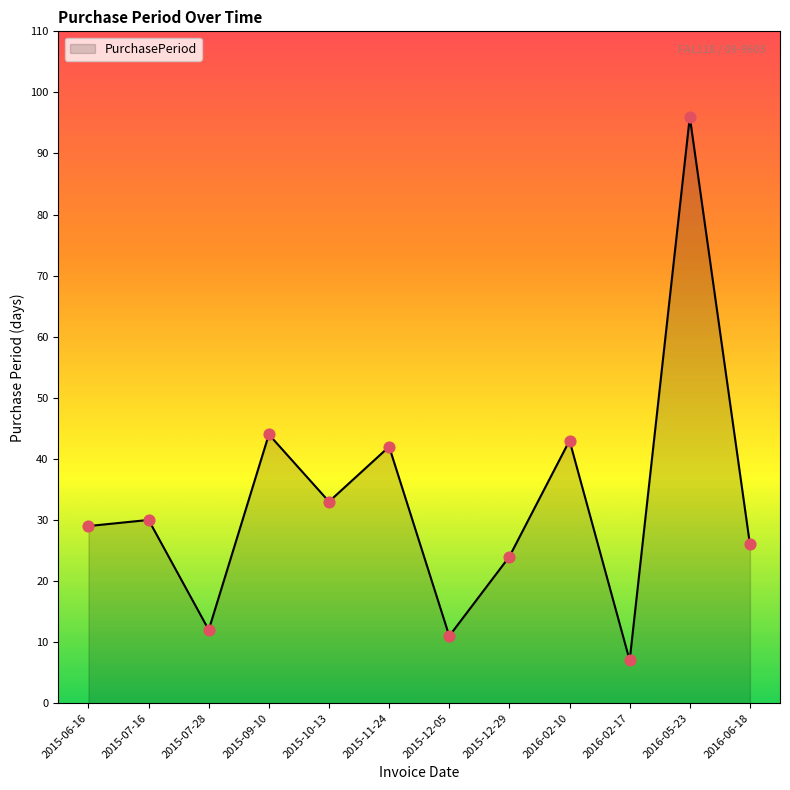

Between 2015-12-05 and 2016-06-18, which is larger?

2016-06-18